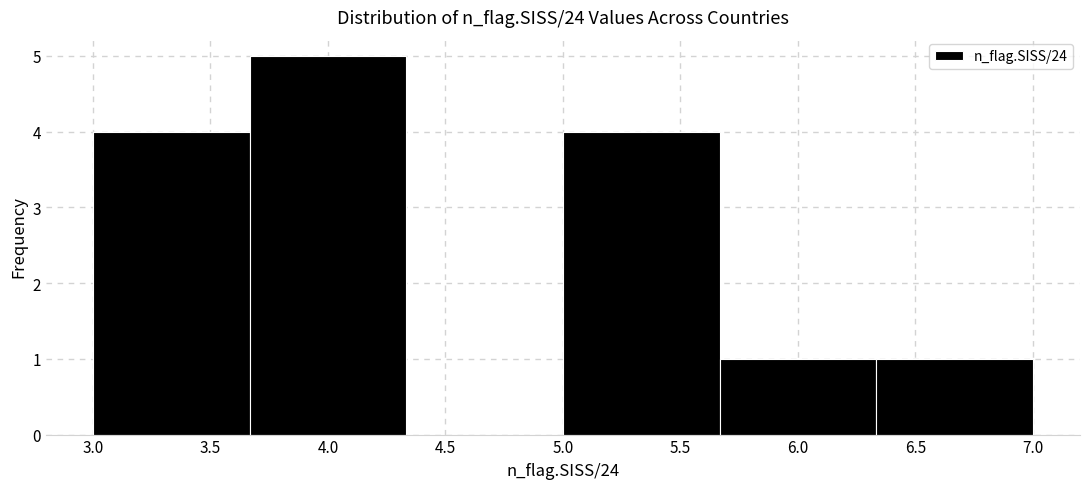

Reading left to right, list every bar in this chart as the range it spans on the x-axis followed by its height. Neither the bar edges nor the heights are printed on the chart, so give them approximately, as read against the axes.

3.00 to 3.65: 4
3.65 to 4.35: 5
4.35 to 5.00: 0
5.00 to 5.65: 4
5.65 to 6.35: 1
6.35 to 7.00: 1